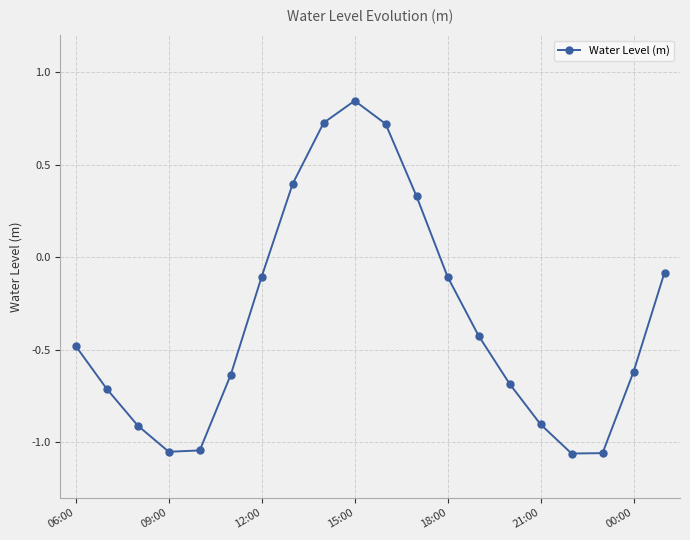

What is the sum of all values?

-6.9